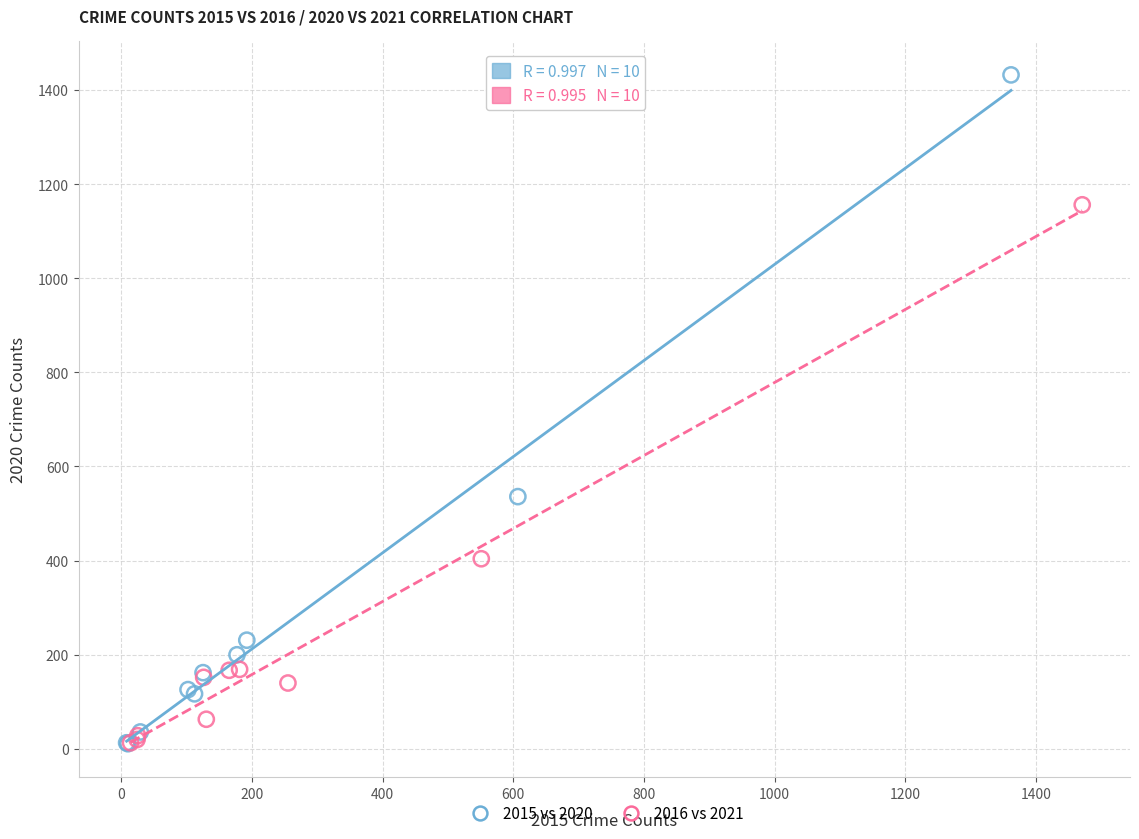

What are all the series names shown in the legend?

2015 vs 2020, 2016 vs 2021